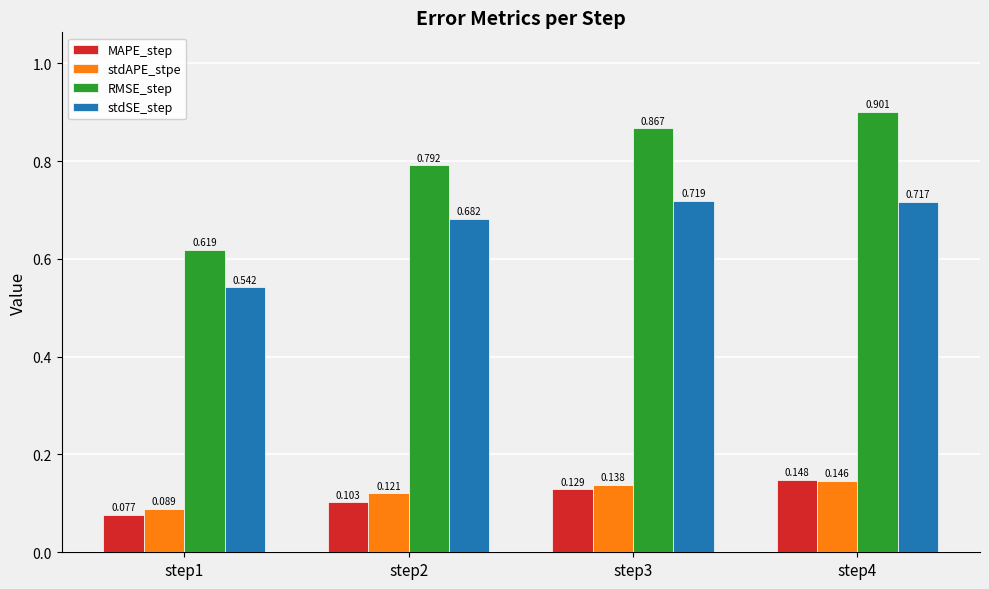

Is the value of stdAPE_stpe at step3 greater than the value of RMSE_step at step1?

No